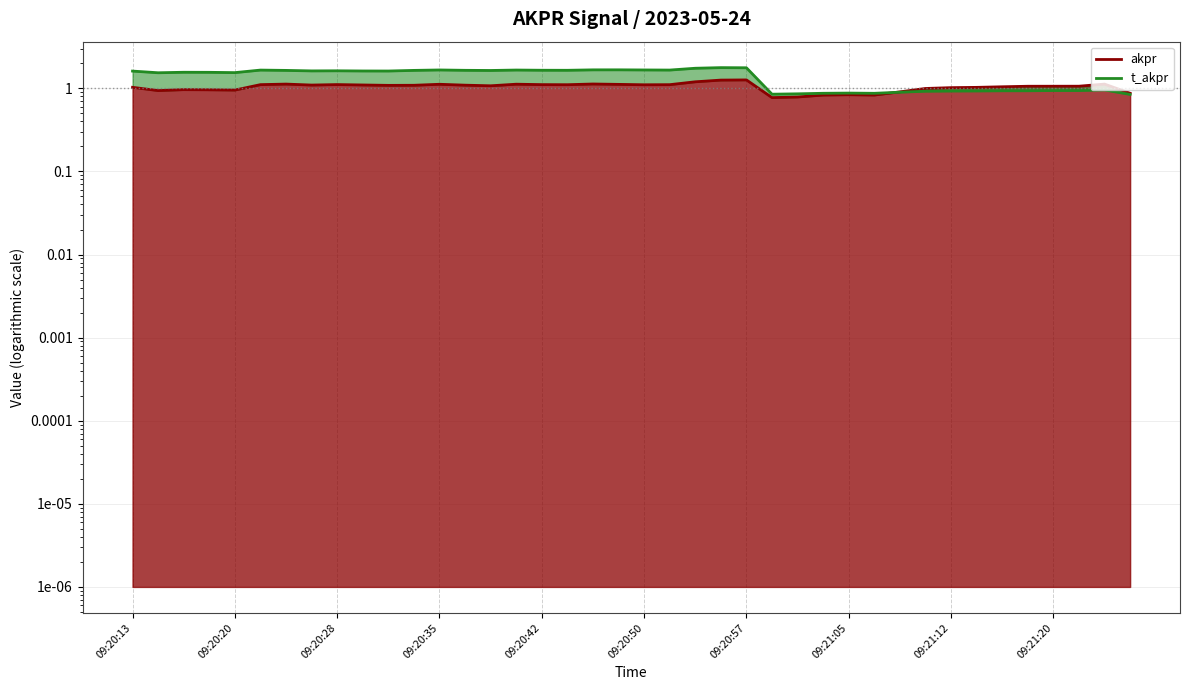

Is the value of t_akpr at 09:20:44 greater than the value of akpr at 09:21:23?

Yes